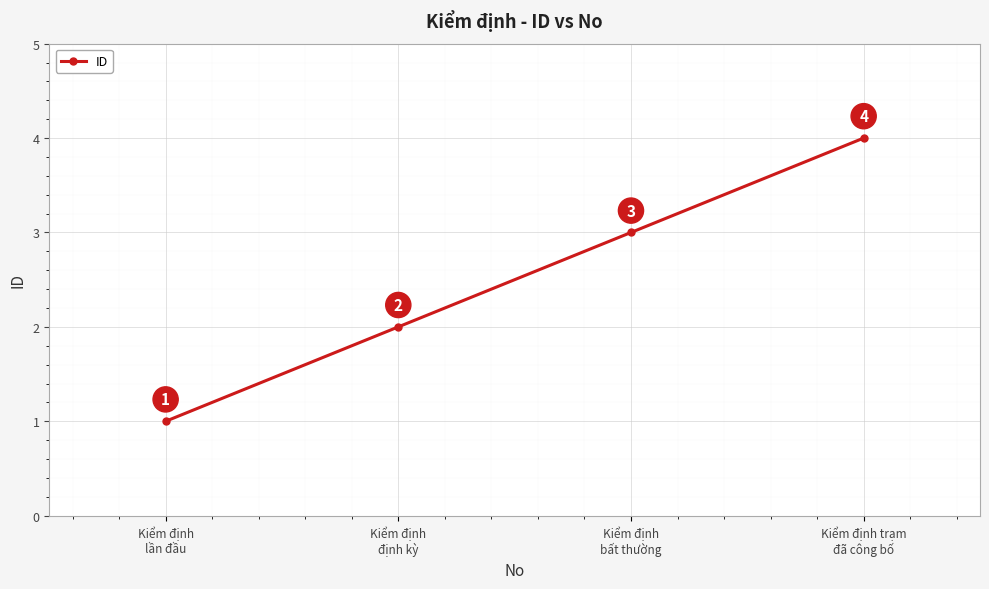

Count the values in the range 2 to 4.

3